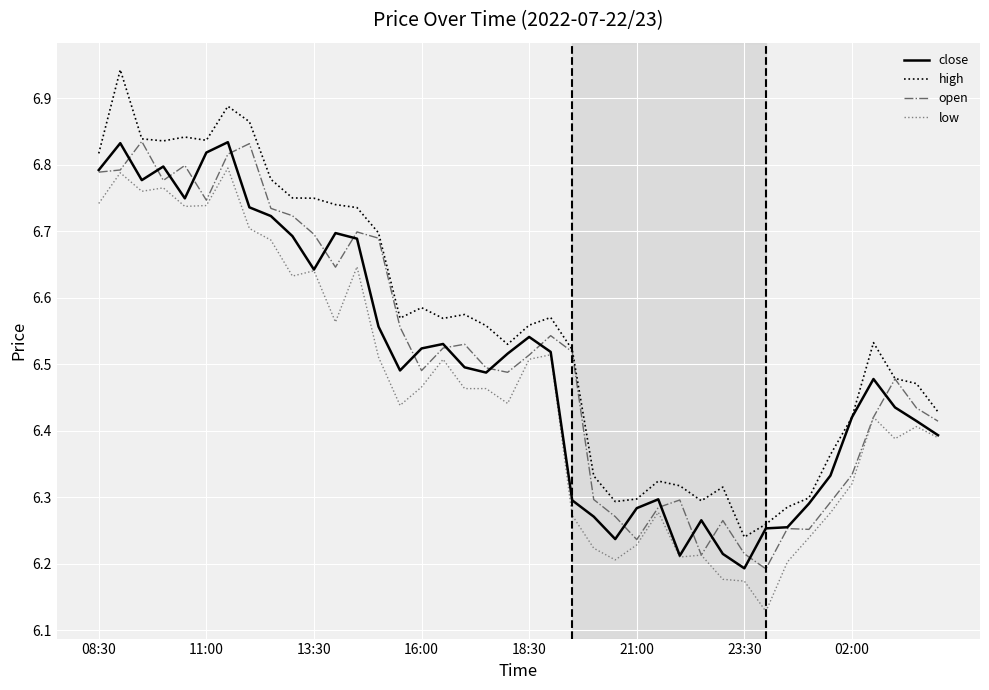

True or false: low and high cross at least once.

False